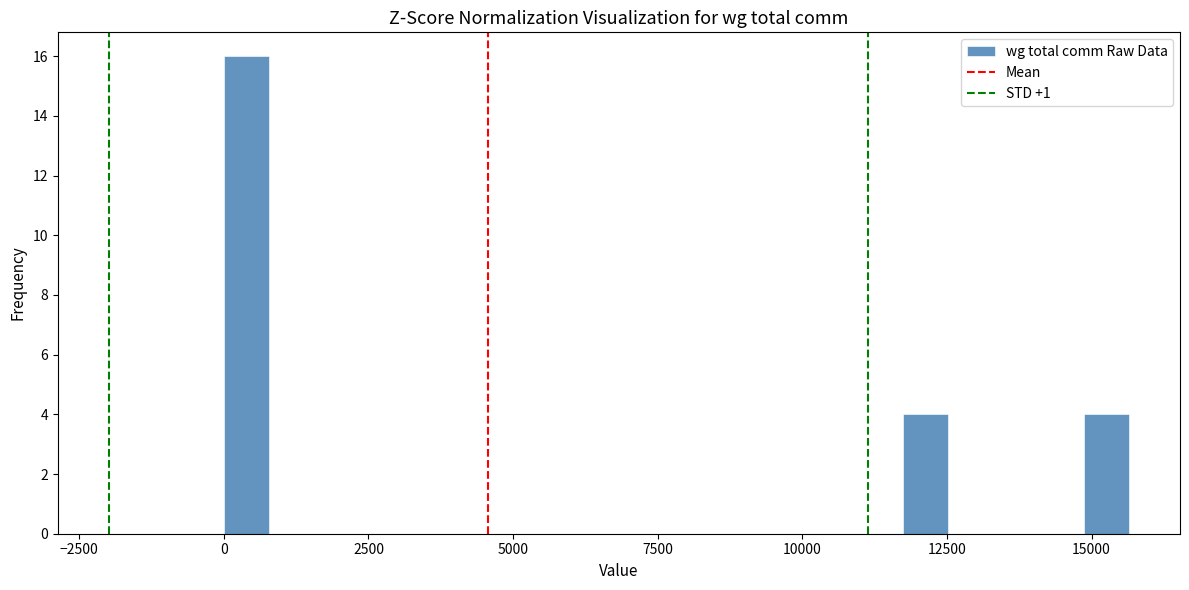

Around what value on the x-axis is the tallest bar? Give the approximate position of its centre, as read against the axis.

500